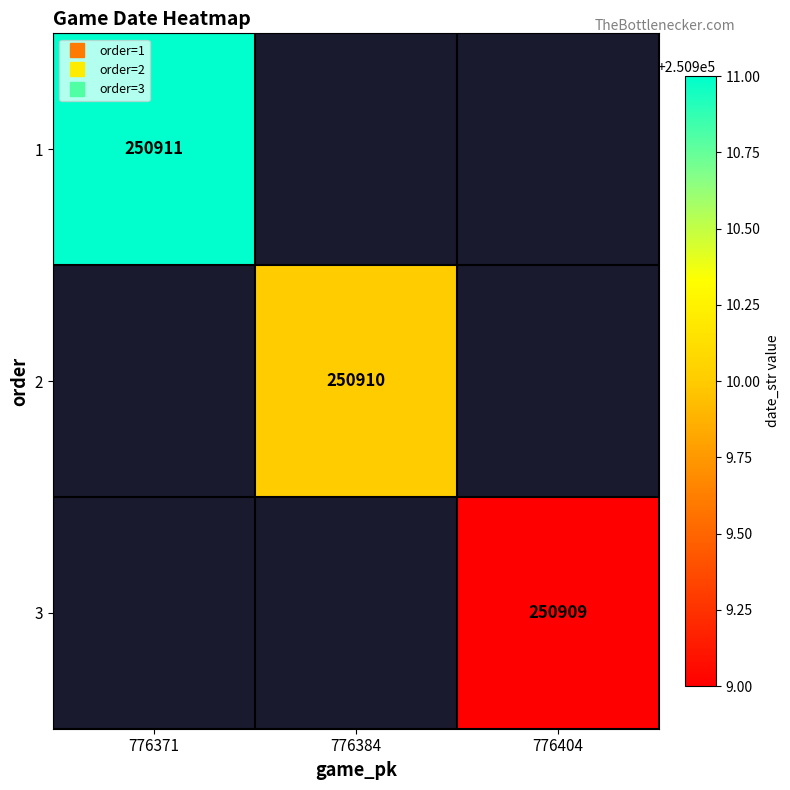

Which series has the largest range (max minus min)?

1